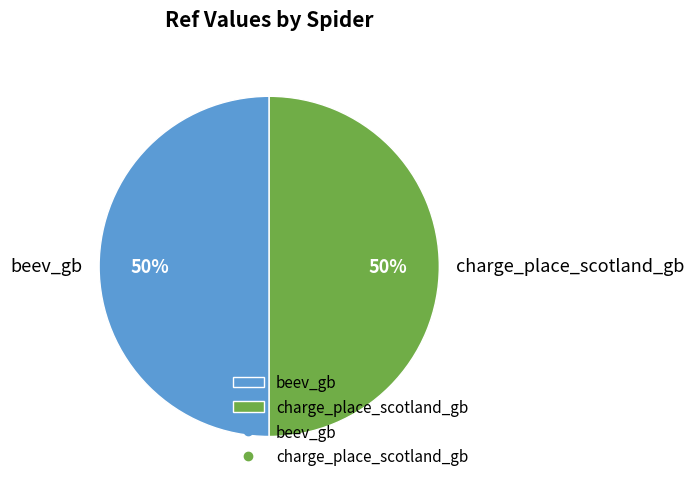

To the nearest percent, what is the average slice percentage?

50%